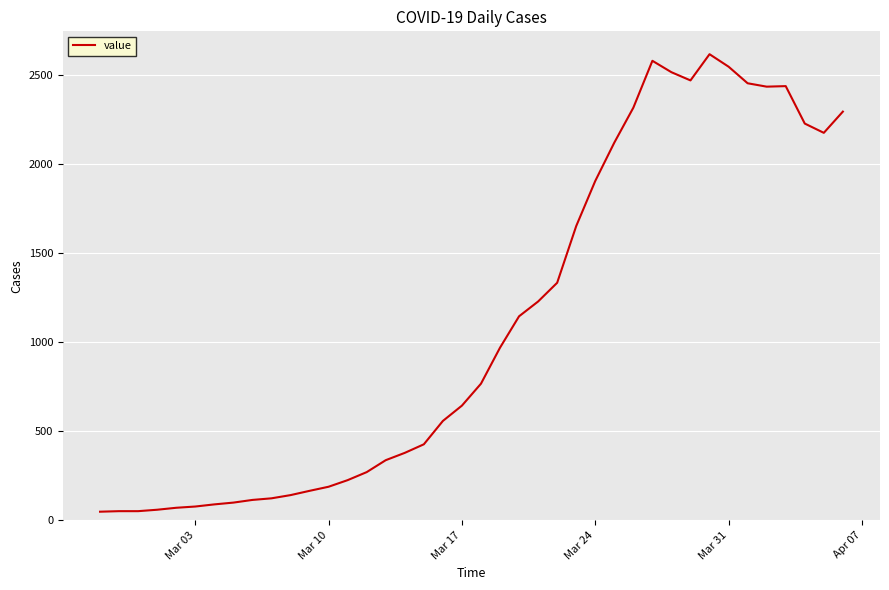

What is the maximum value shown in the chart?

2614